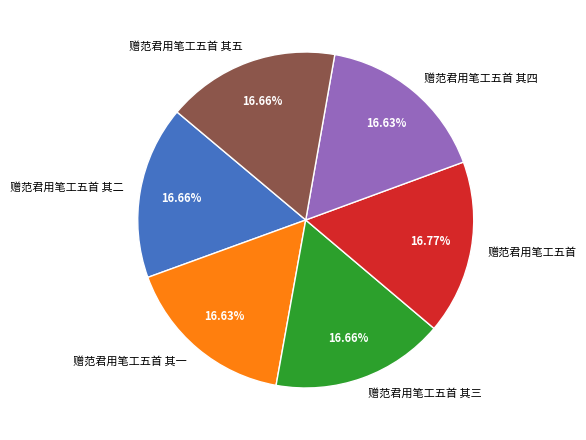

To the nearest percent, what is the average slice percentage?

17%